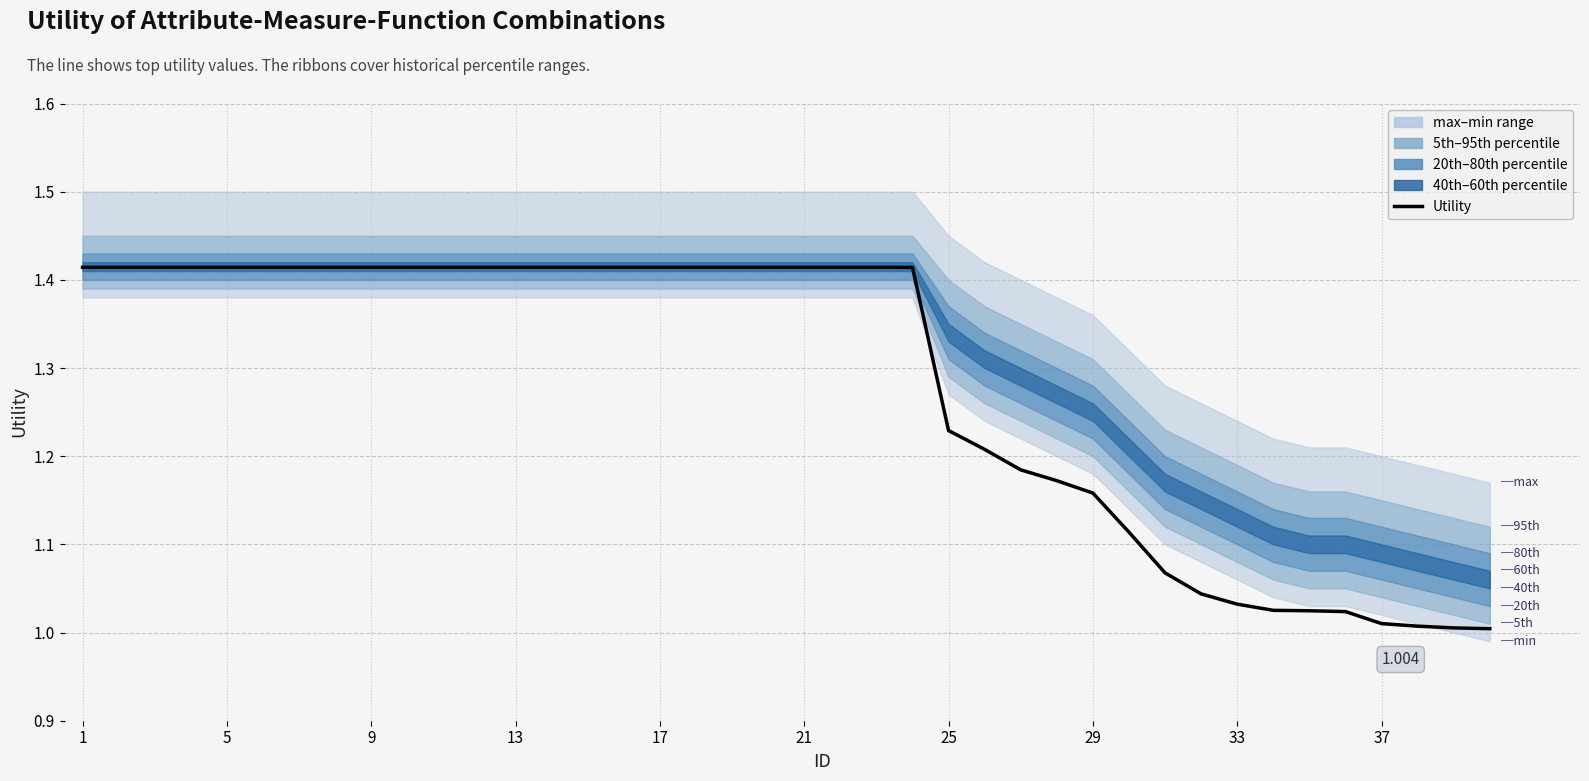

Reading right to left, what are all the values shown in this chart?

1.0	1.0	1.0	1.0	1.0	1.0	1.0	1.0	1.0	1.1	1.1	1.2	1.2	1.2	1.2	1.2	1.4	1.4	1.4	1.4	1.4	1.4	1.4	1.4	1.4	1.4	1.4	1.4	1.4	1.4	1.4	1.4	1.4	1.4	1.4	1.4	1.4	1.4	1.4	1.4